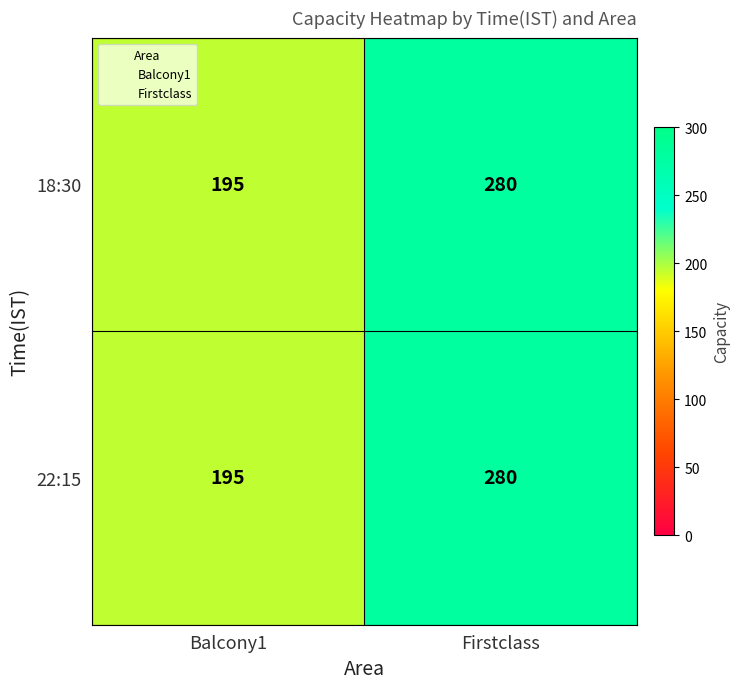

The value of 22:15 at Firstclass is 280. True or false?

True